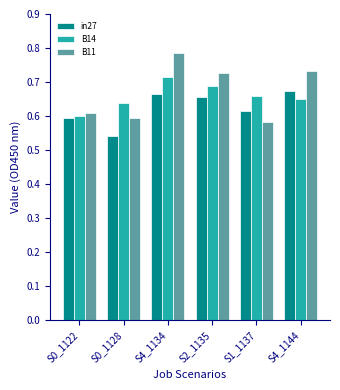

The value of B11 at S2_1135 is 1.2. True or false?

False